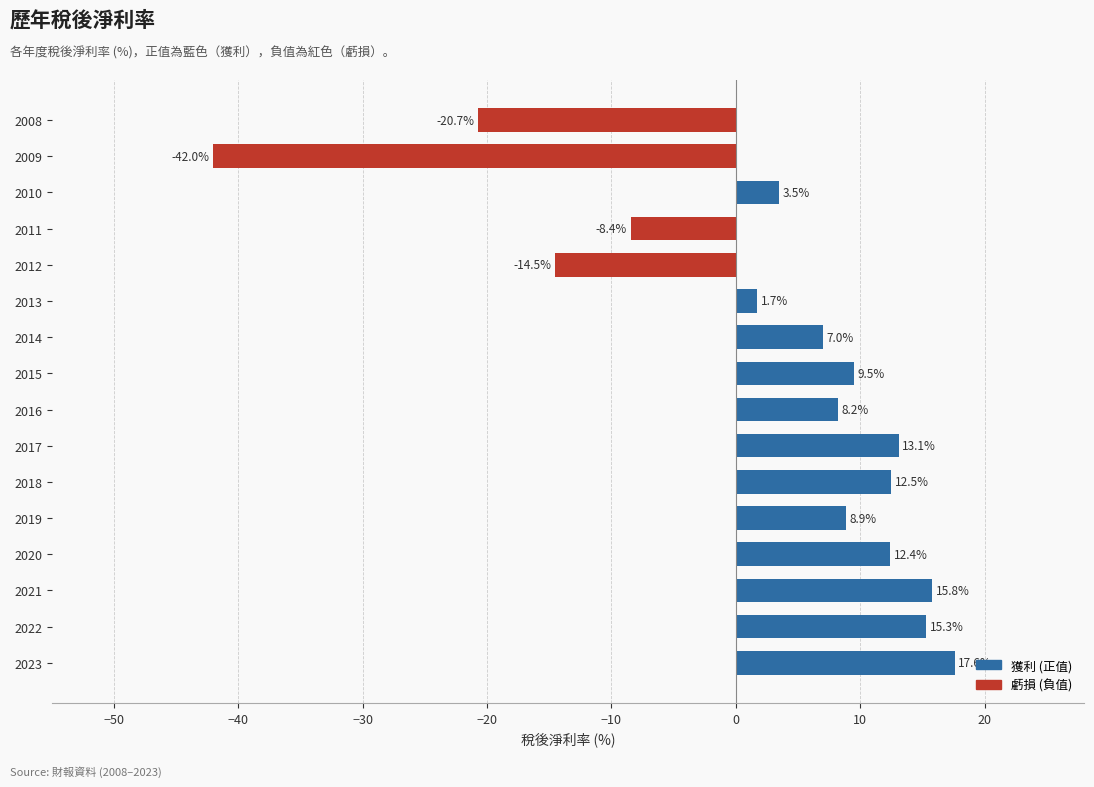

What is the difference between the maximum and minimum values?

59.6